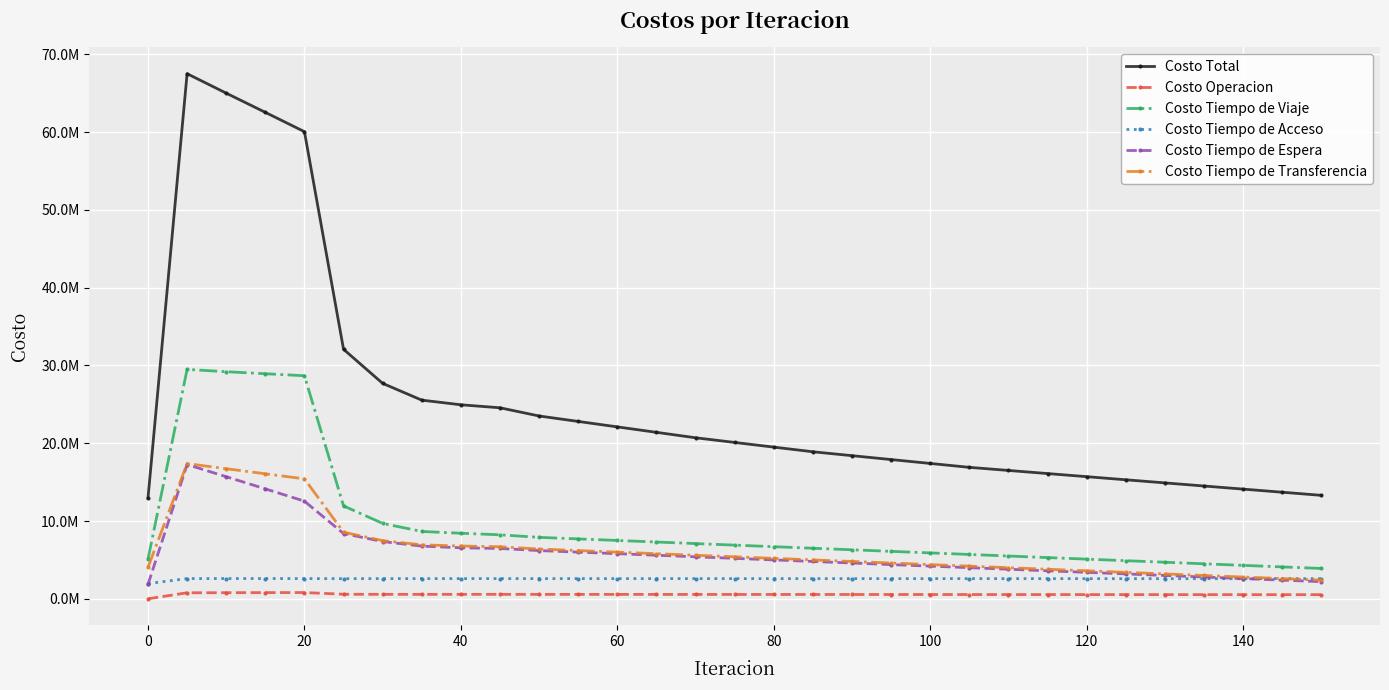

What is the value of the Costo Total point at the 4th from the left?

62532245.2